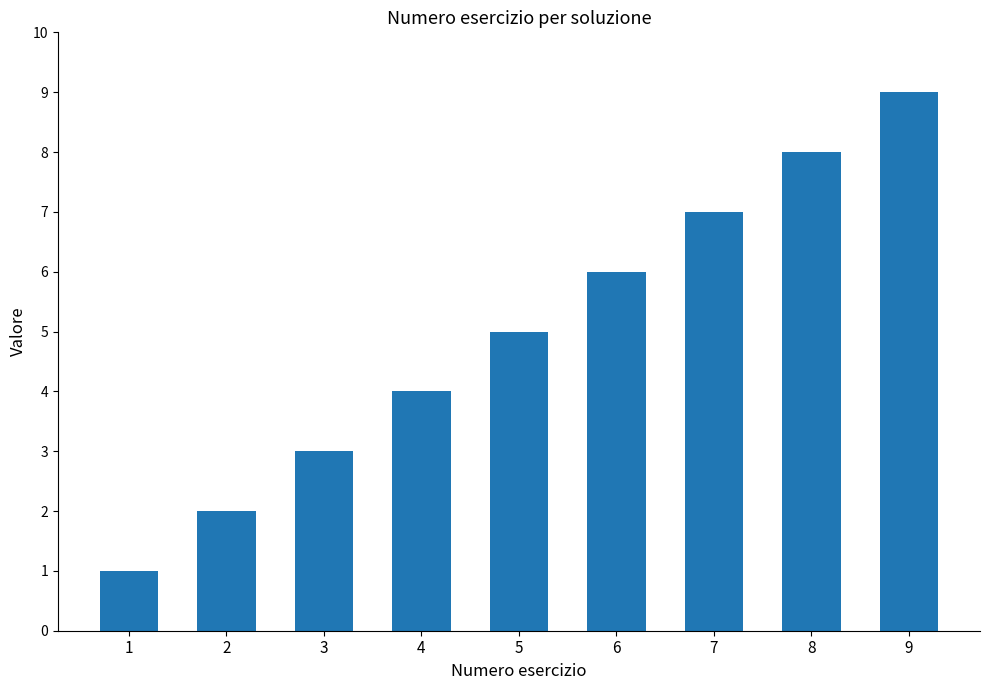

Between 8 and 2, which is larger?

8